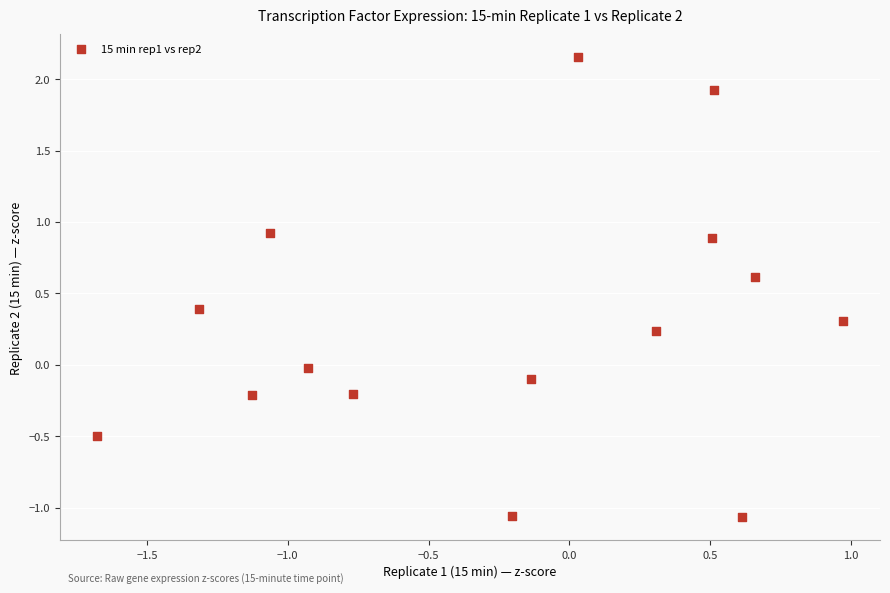

What is the range of X values (max minus min)?

2.6